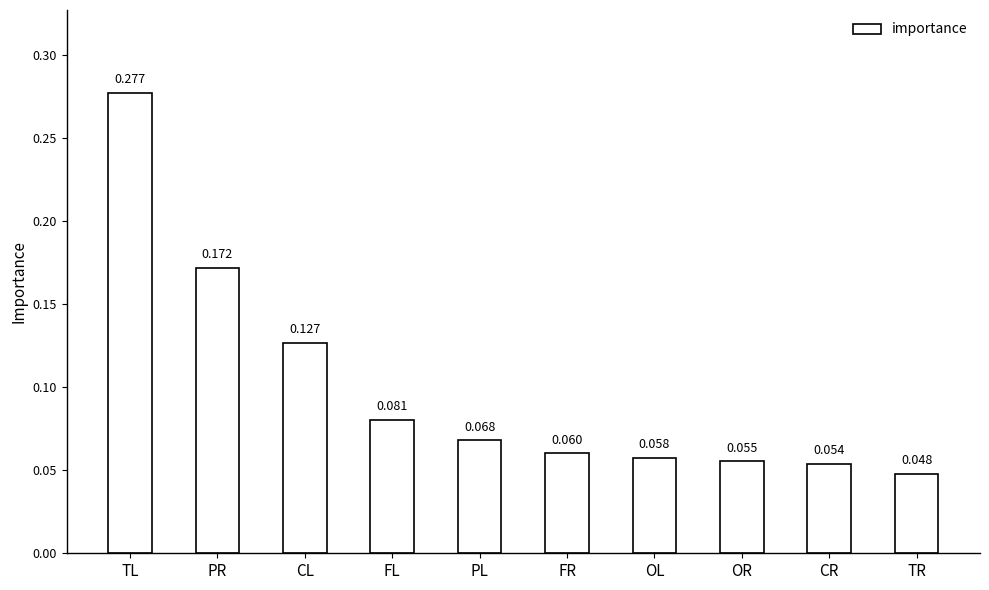

Which category has the highest value across all series?

TL